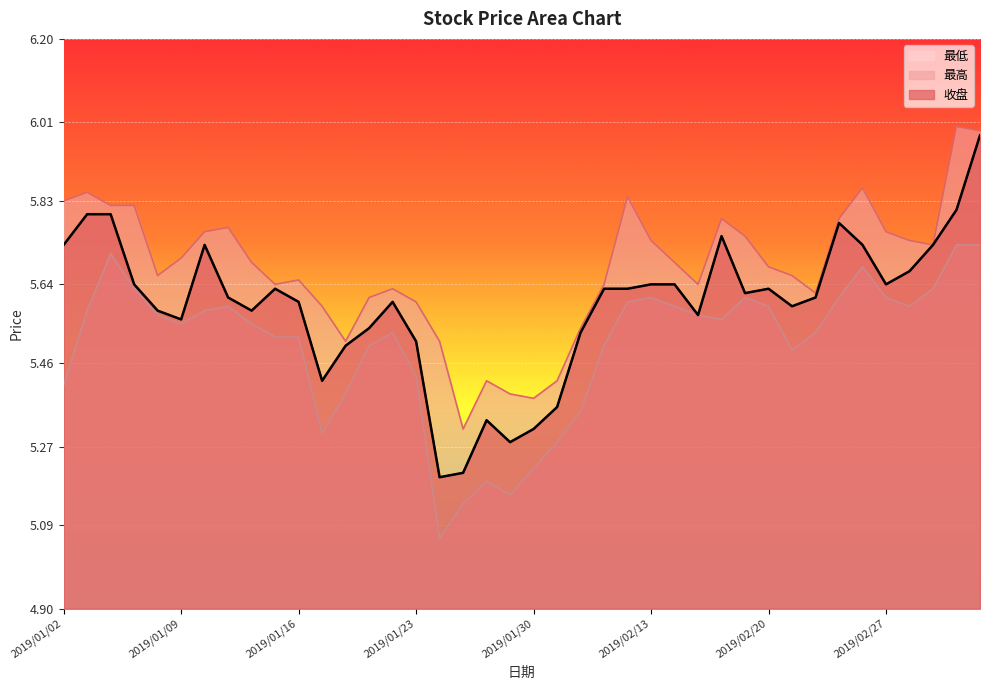

How many interior local peaks does the 最低 series have?

7